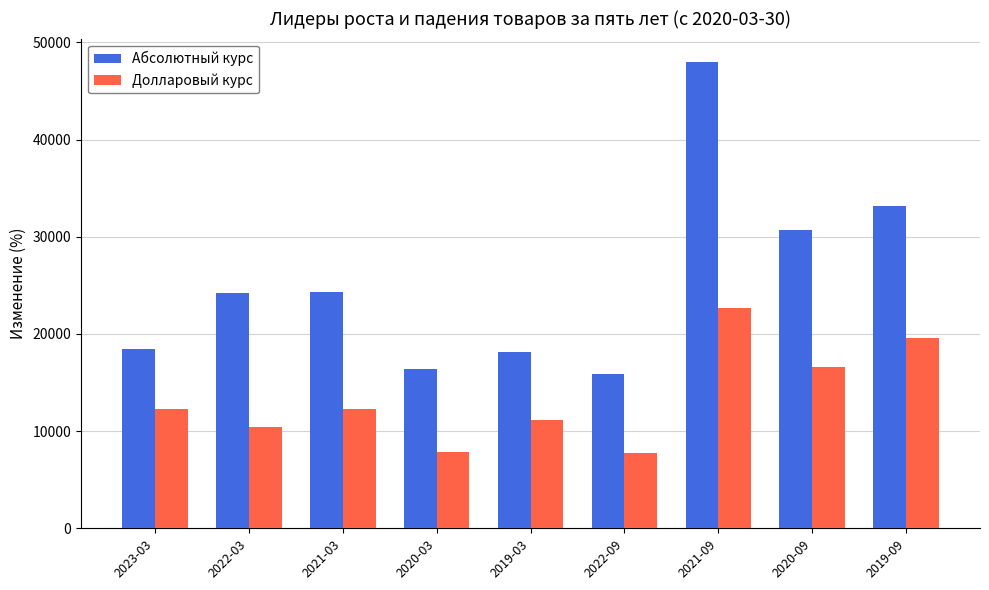

What is the greatest value displayed?

48000